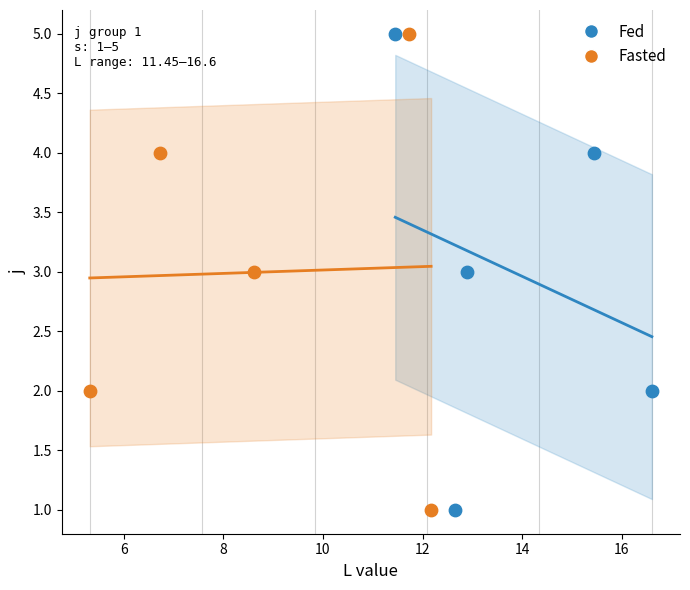

What are all the series names shown in the legend?

Fed, Fasted